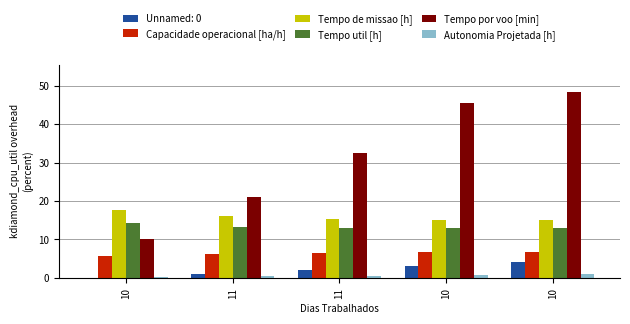

What are all the series names shown in the legend?

Unnamed: 0, Capacidade operacional [ha/h], Tempo de missao [h], Tempo util [h], Tempo por voo [min], Autonomia Projetada [h]